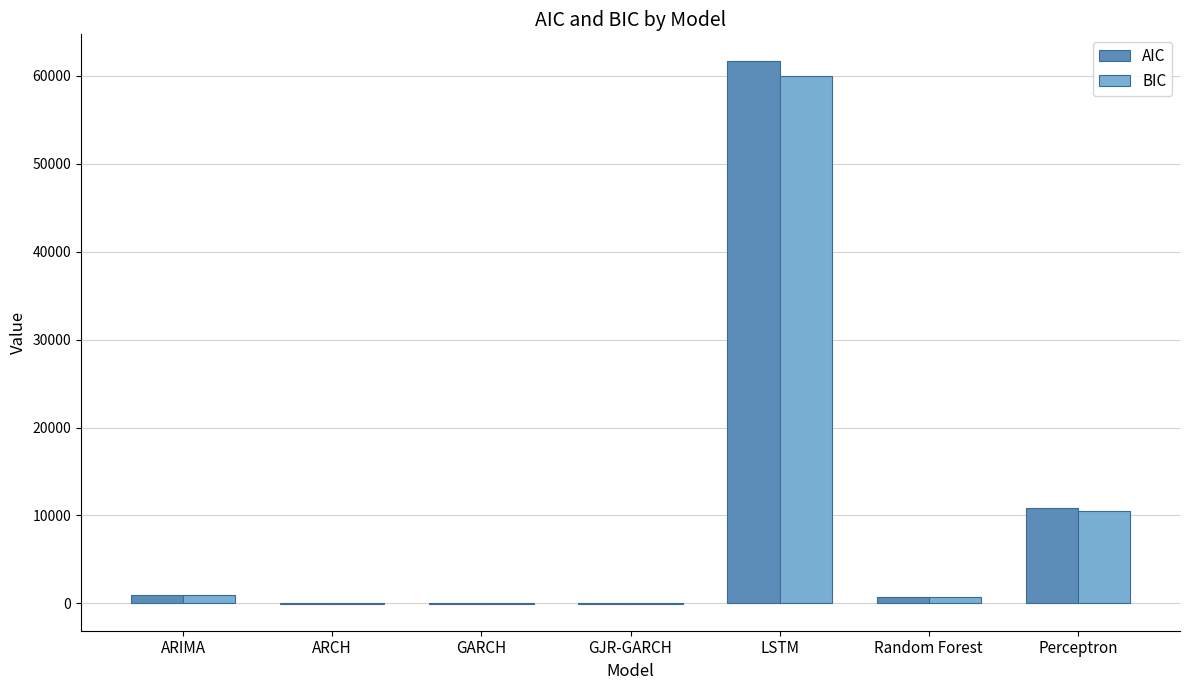

How many groups of bars are there?

7